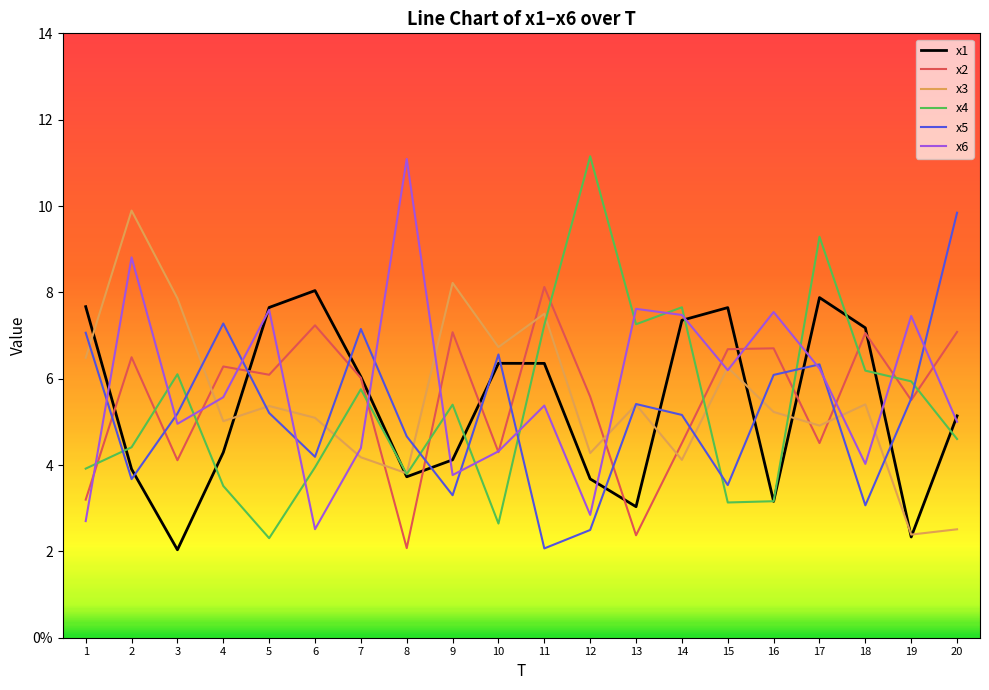

What is the total value across all series at 9?

31.9